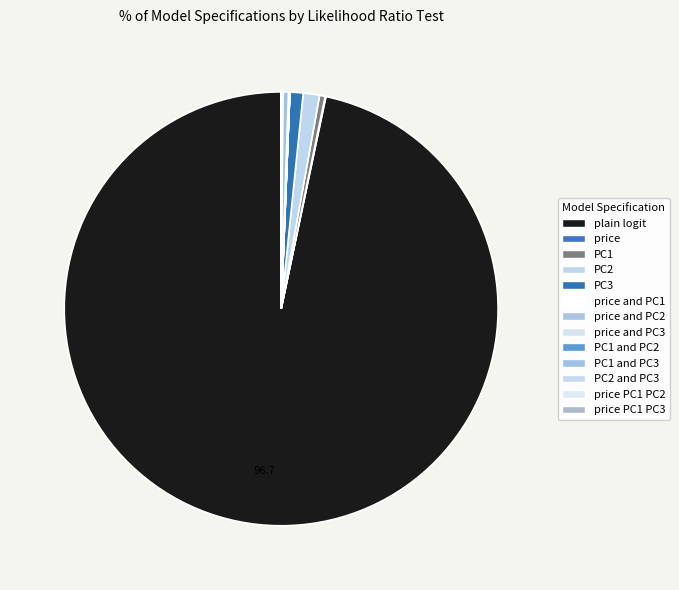

How many segments does this pie chart have?

13